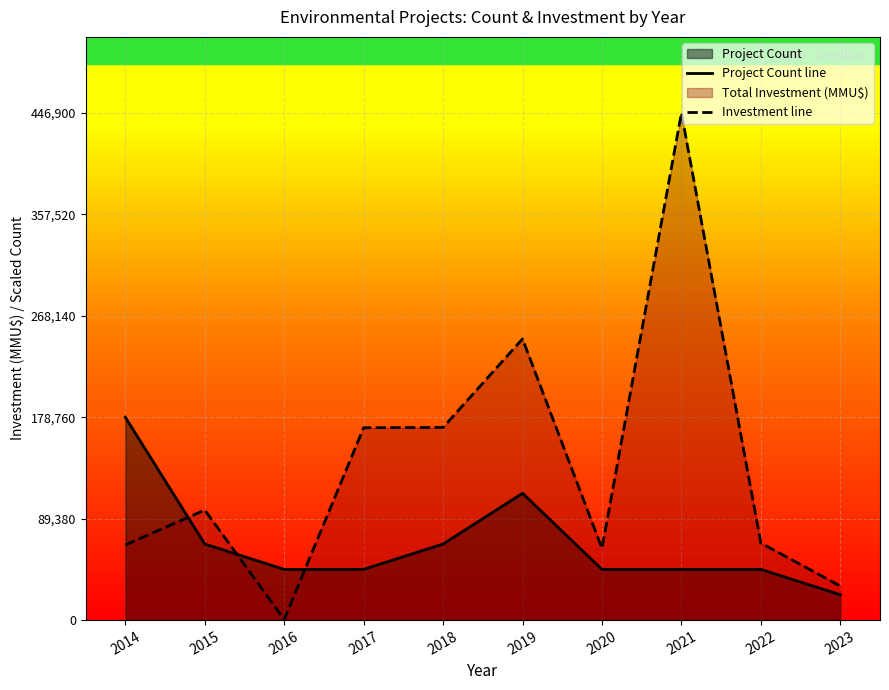

At which category is the sum across all series the highest?

2021